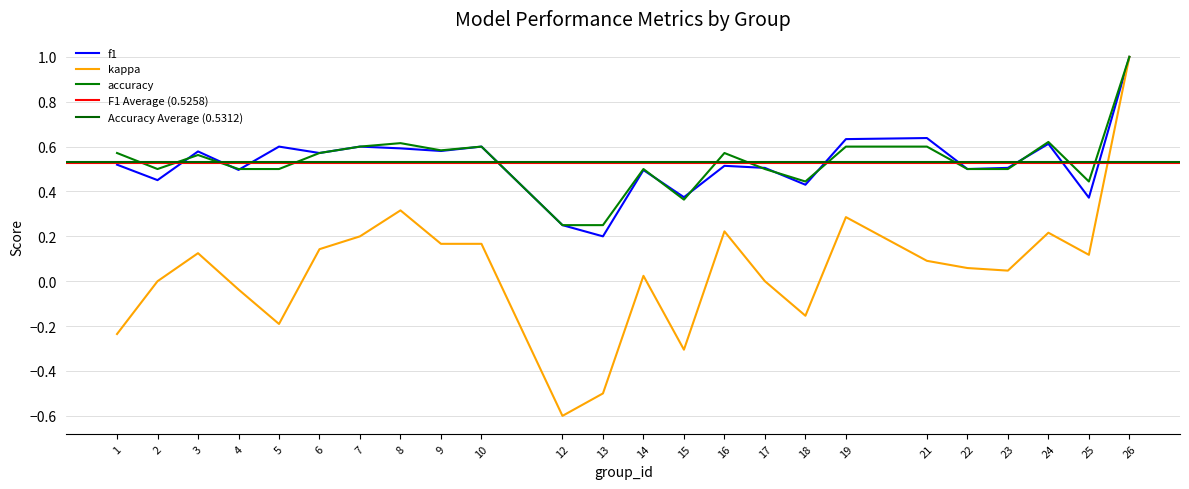

Which series has the largest total across all categories?

accuracy